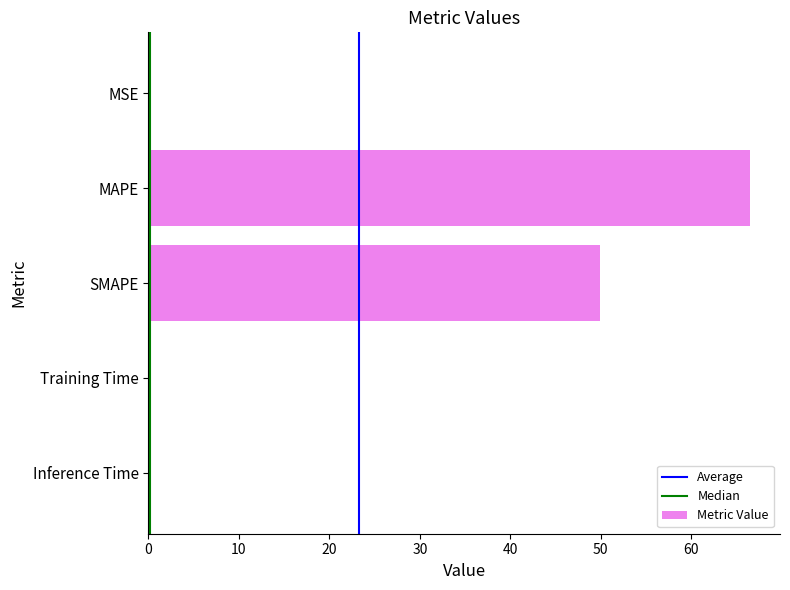

What is the sum of the values at SMAPE and MAPE?

116.4